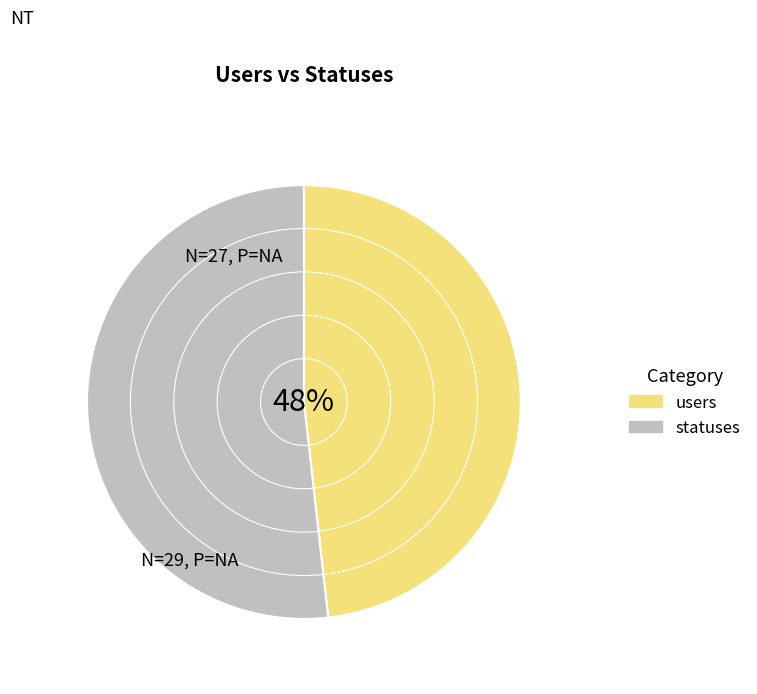

Which has a higher value, statuses or users?

statuses